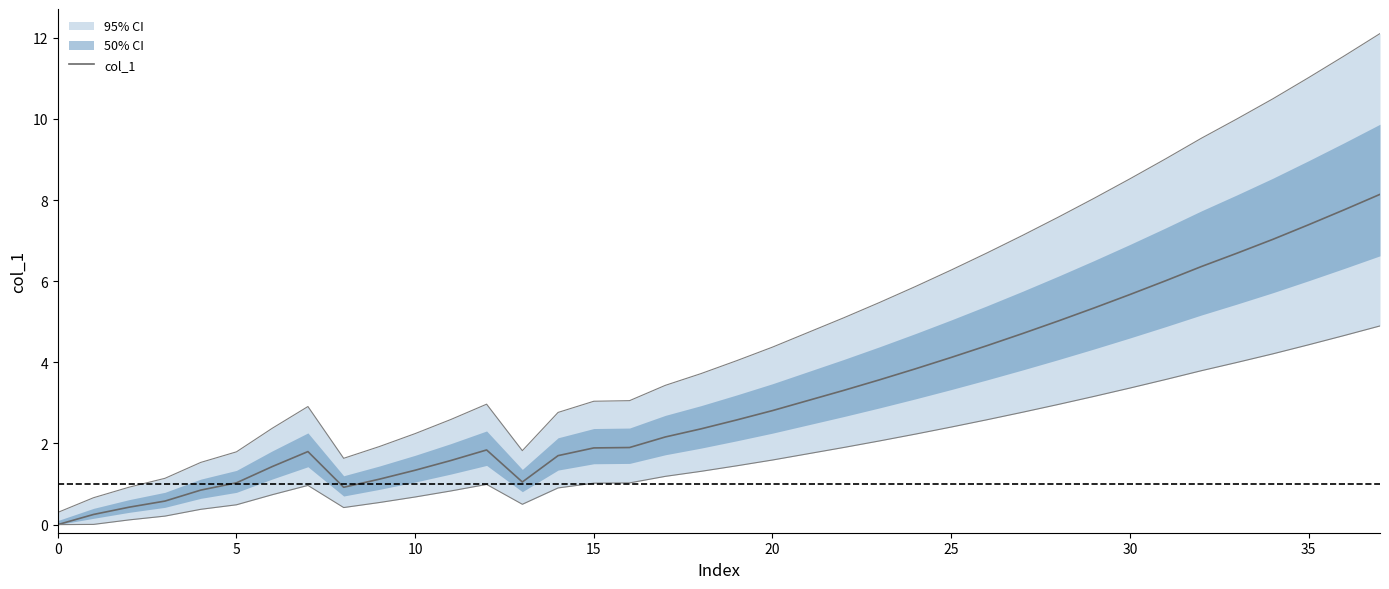

What is the ratio of the value at 34 to the value at 9?

6.3